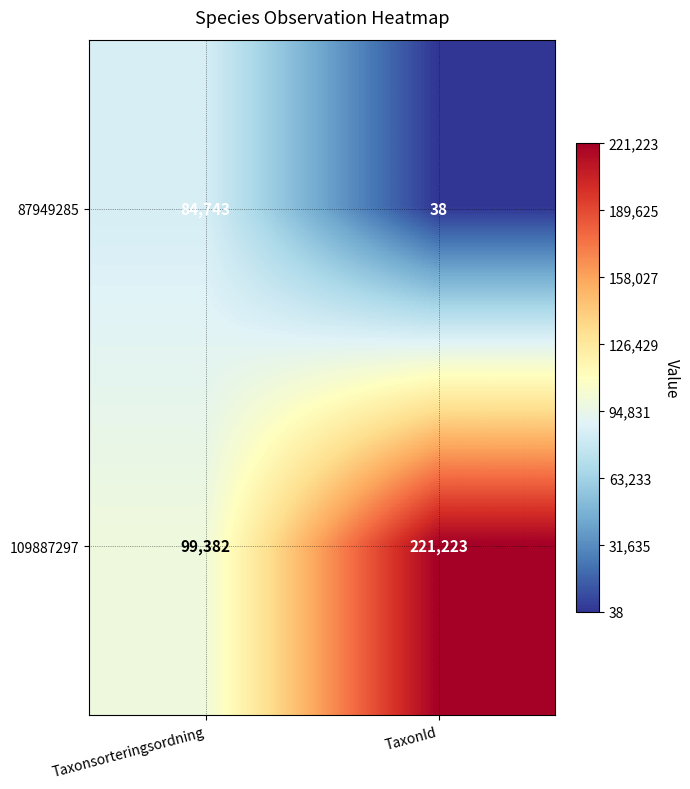

Is it true that 87949285 equals 16 at TaxonId?

False